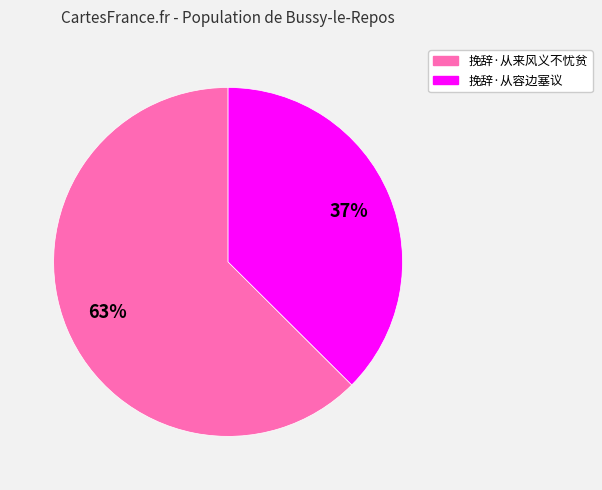

Rank the categories by value from lowest to highest.

挽辞·从容边塞议, 挽辞·从来风义不忧贫